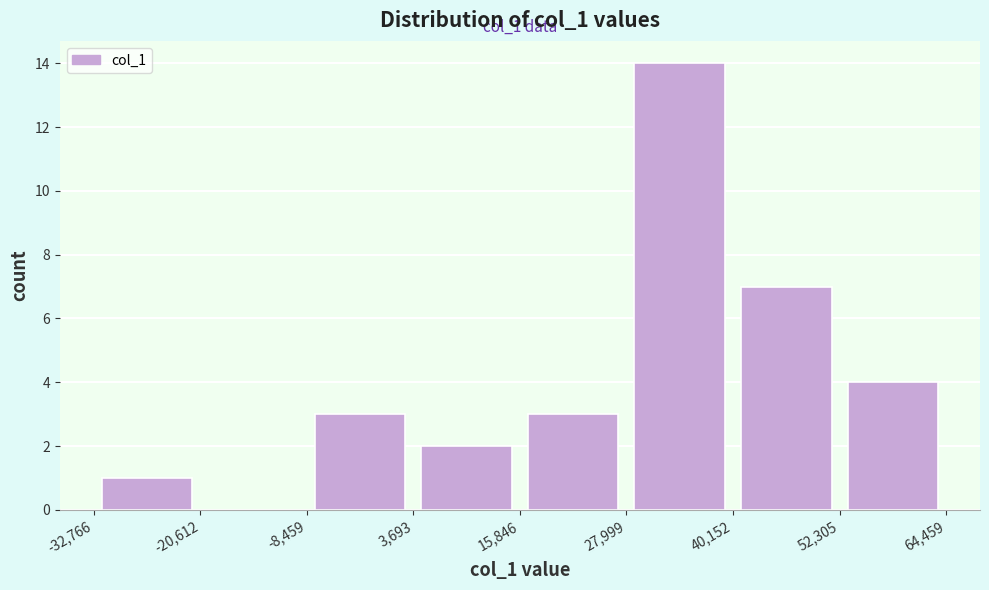

Over which range of the x-axis is the bar tallest?

27,999 to 40,152